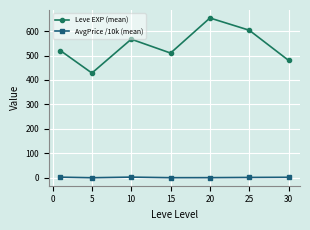

In Leve EXP (mean), how many points are lower than both neighbors (excluding endpoints)?

2